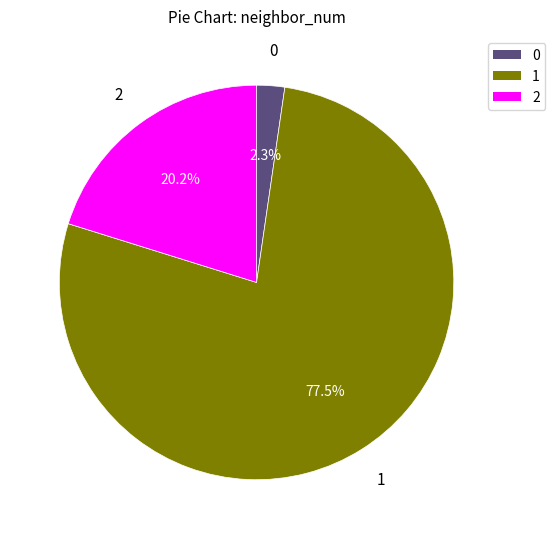

Is there a majority slice in this chart?

Yes